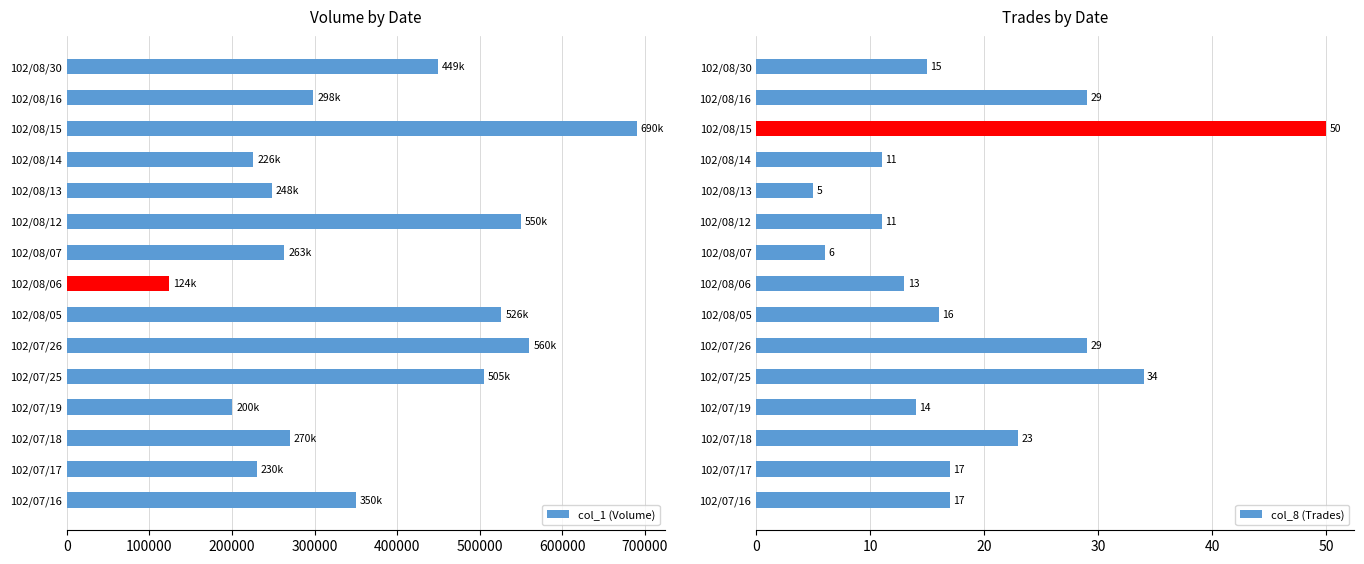

How many groups of bars are there?

15